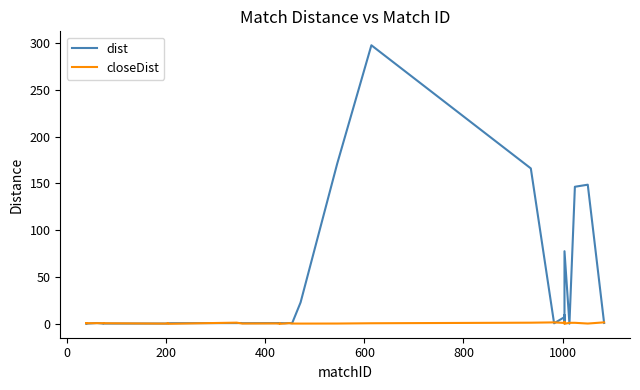

Does the chart display data point markers on the line(s)?

No